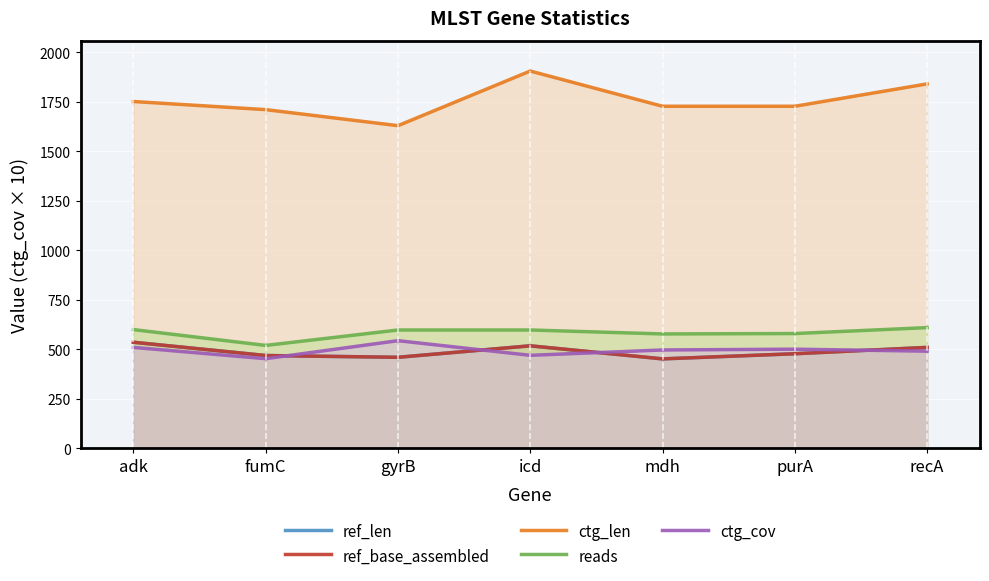

Which series has the widest spread of values?

ctg_len